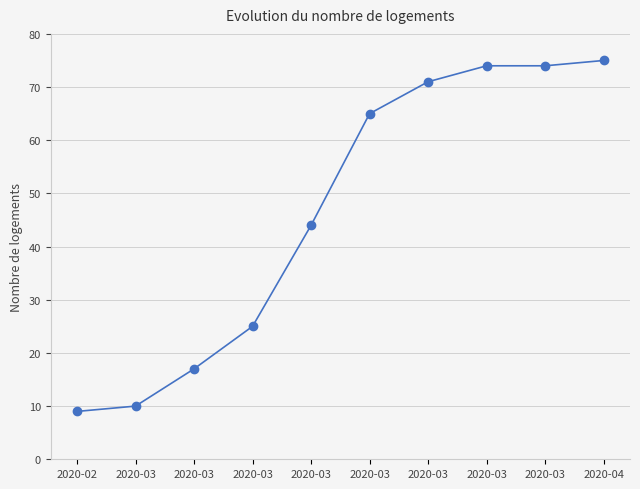

How many lines are shown in the chart?

1